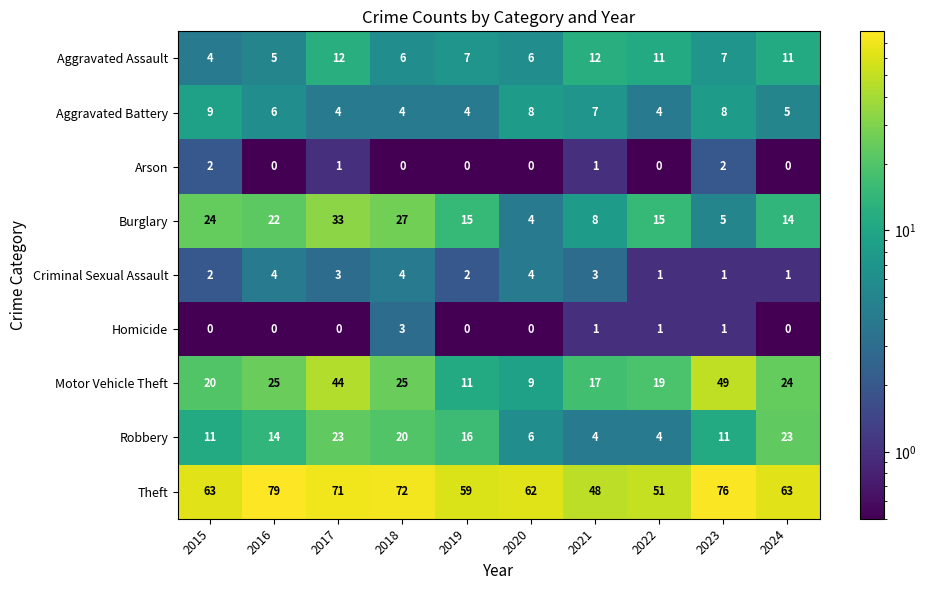

Count the Arson values in the range 0 to 1.

8